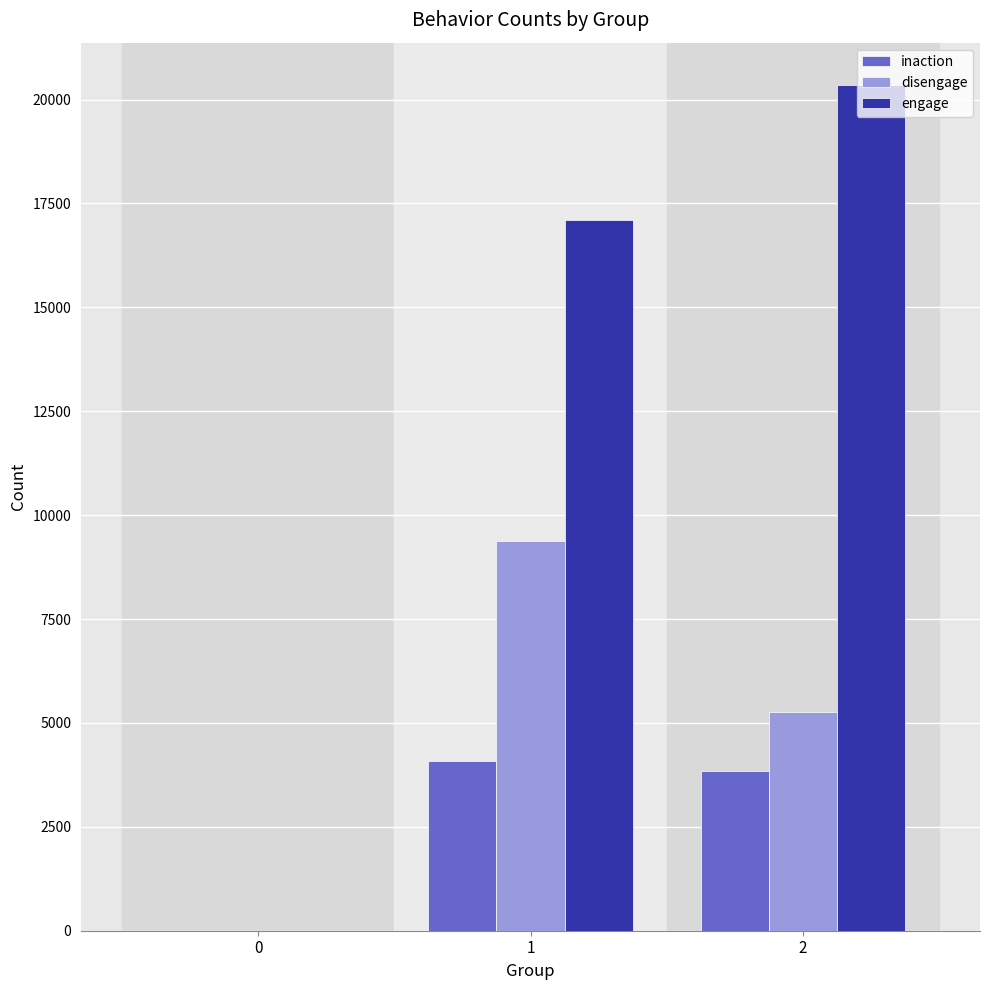

Count the number of categories in the chart.

3